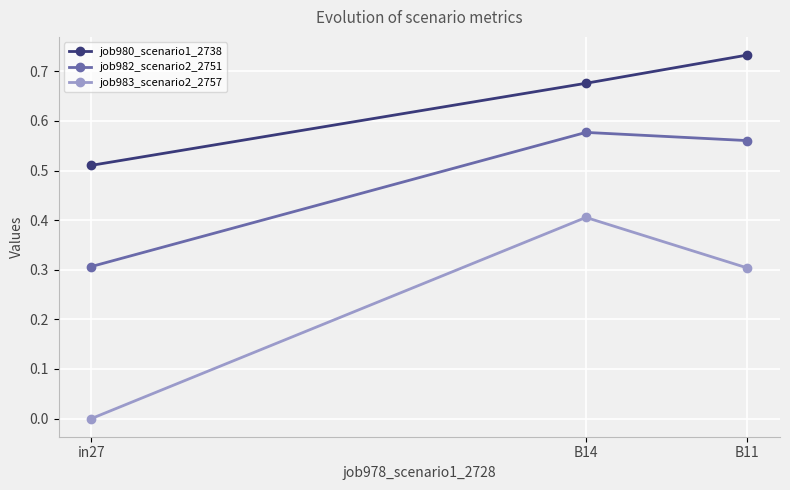

Which series has the widest spread of values?

job983_scenario2_2757